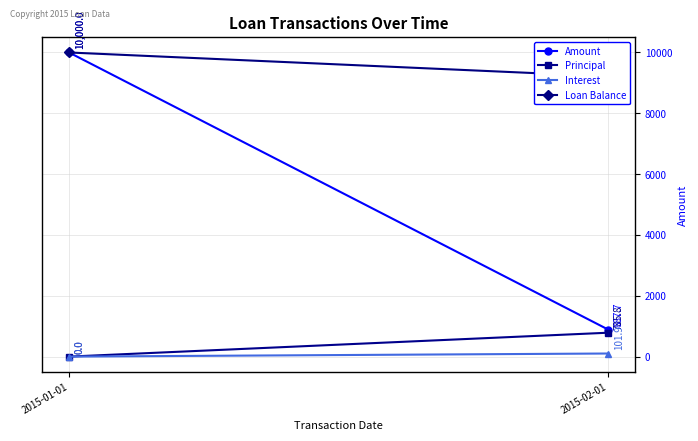

At 2015-01-01, list the series in order from smallest to largest.

Principal, Interest, Amount, Loan Balance